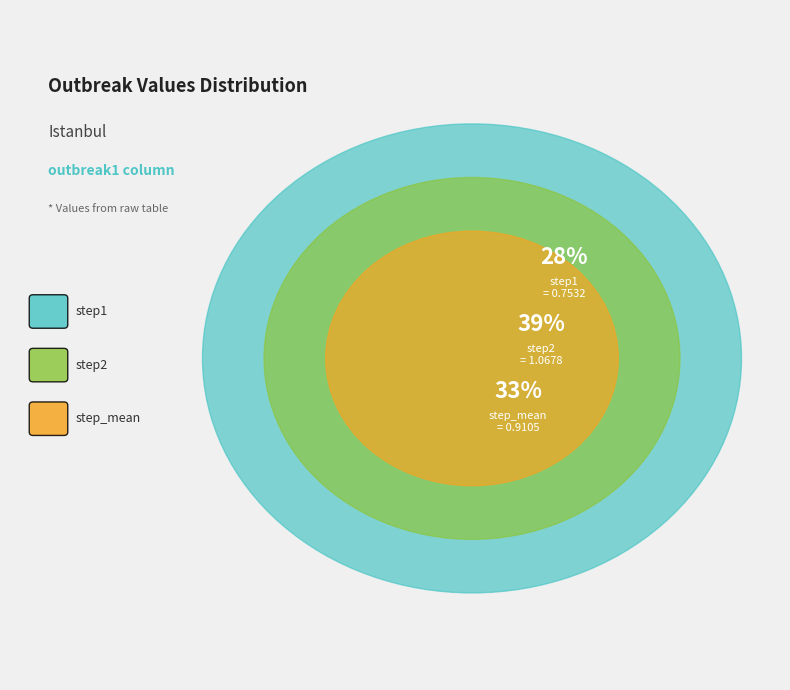

Does step1 represent more than half of the total?

No